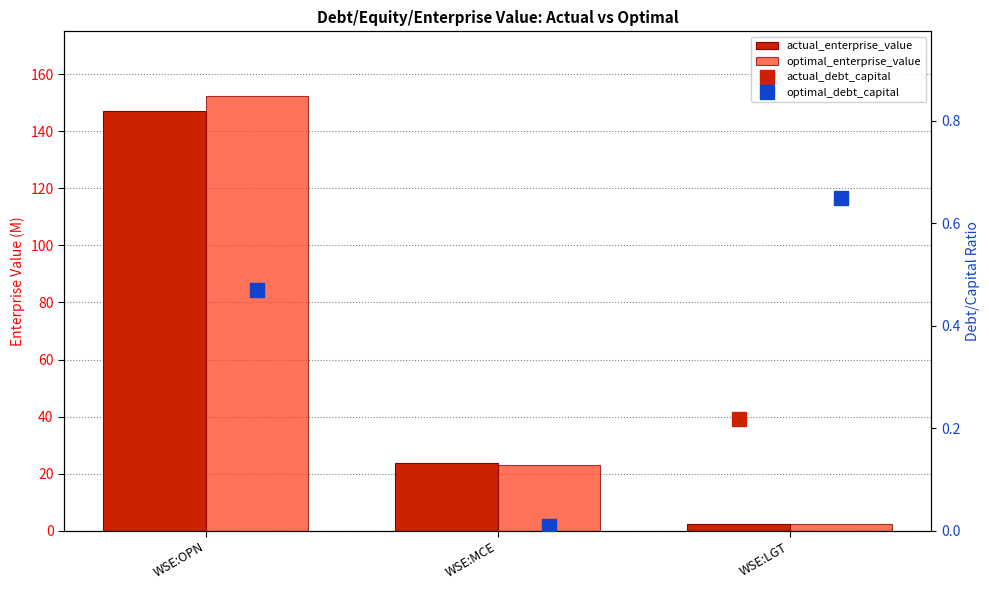

Which series changed the most between WSE:OPN and WSE:LGT?

optimal_enterprise_value